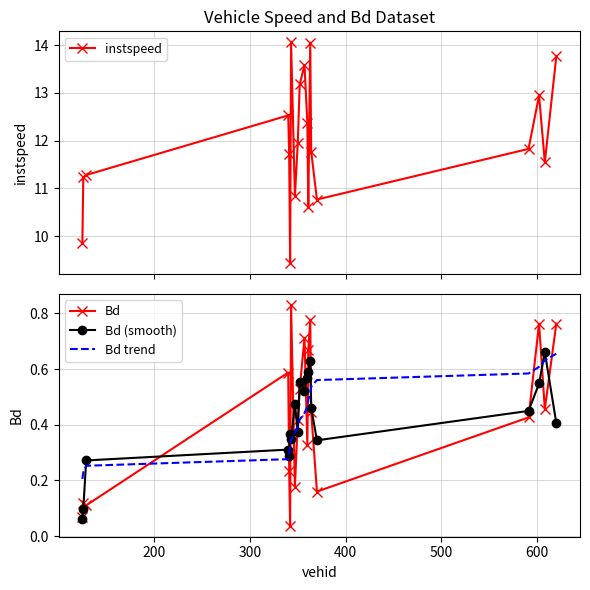

After their last crossing, which series has the higher values: Bd trend or Bd?

Bd